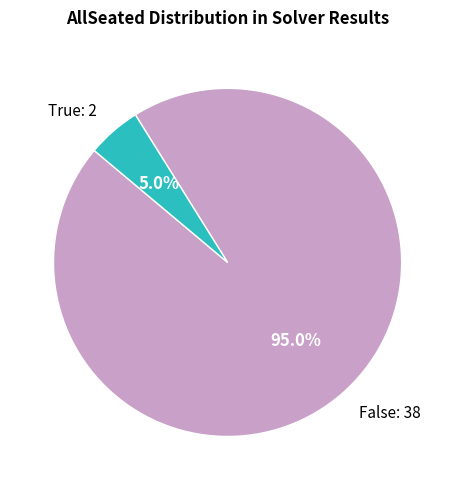

Is there any slice that represents more than half of the pie?

Yes